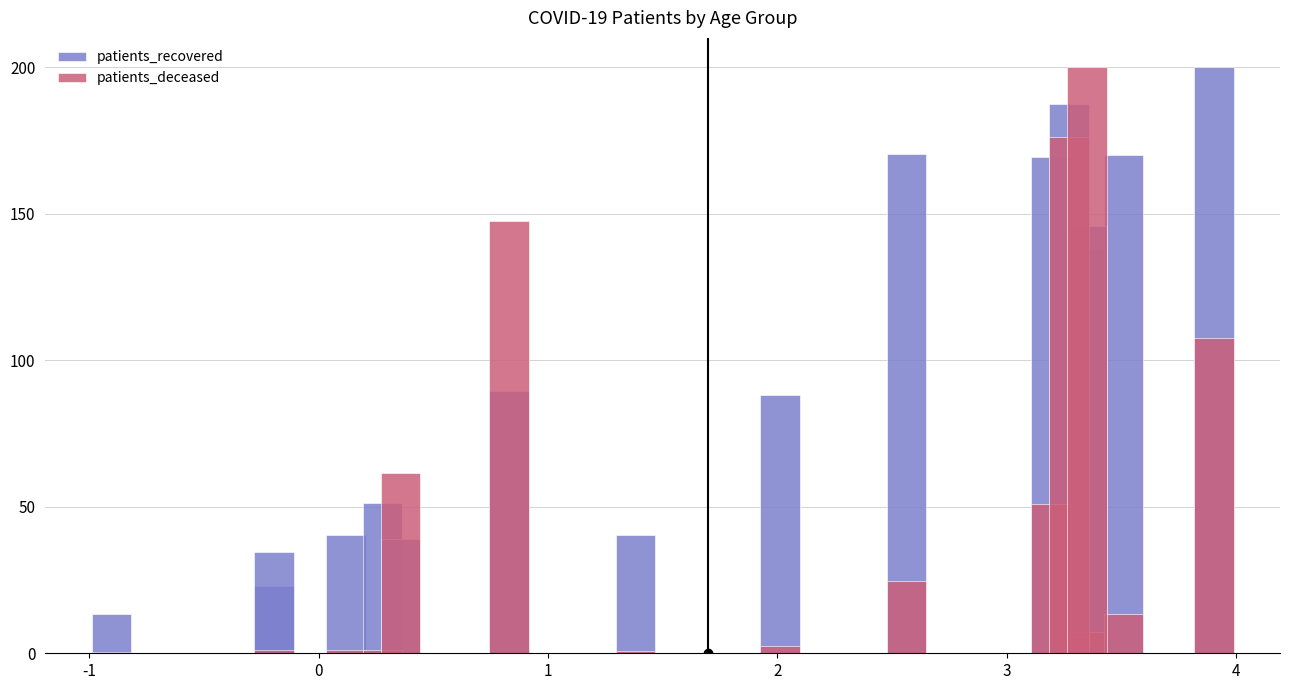

What is the maximum value for patients_deceased?

200.0